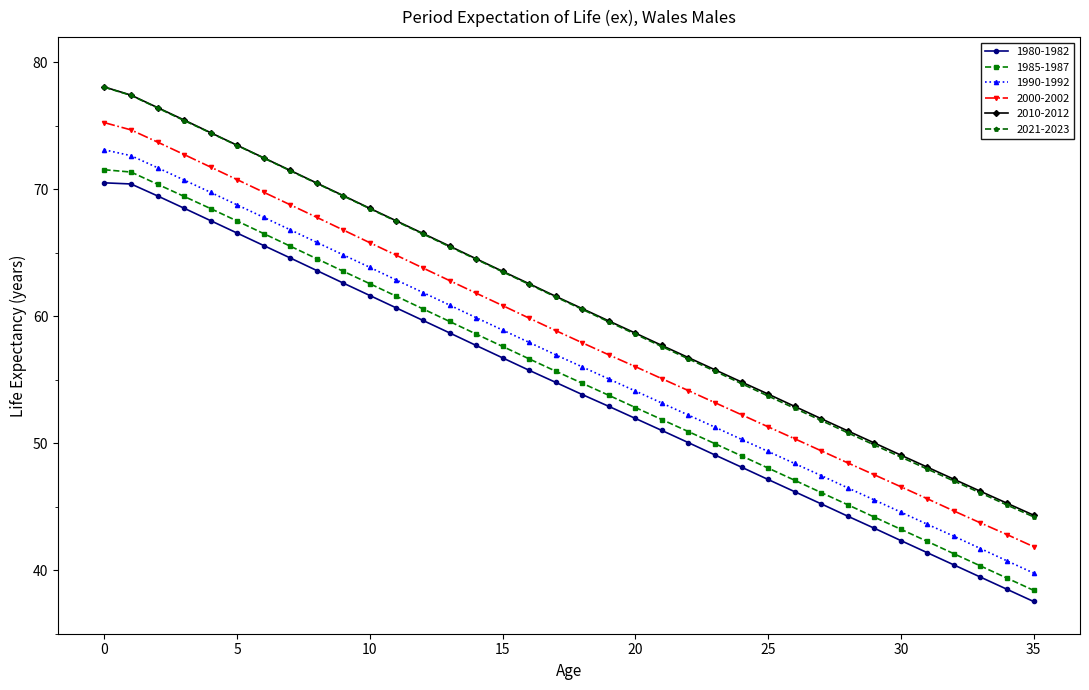

How many distinct data groups are displayed?

6